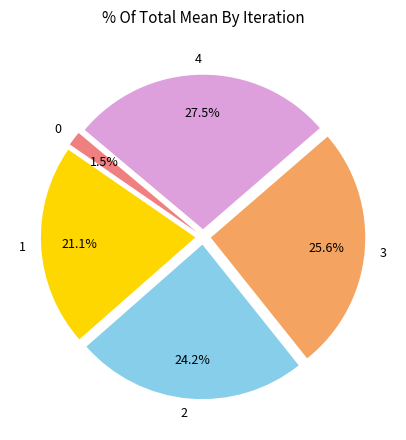

Is there any slice that represents more than half of the pie?

No